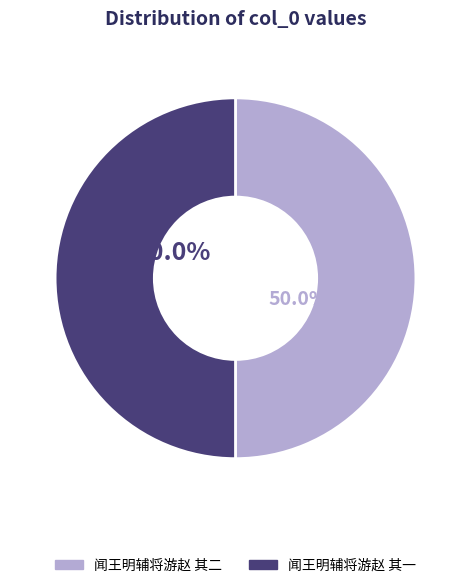

What is the ratio of the value at 闻王明辅将游赵 其二 to the value at 闻王明辅将游赵 其一?

1.0